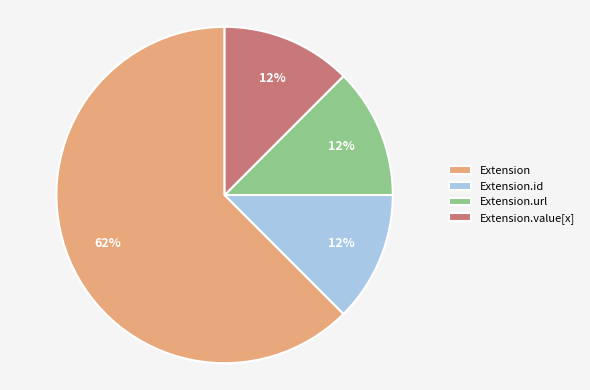

Is there any slice that represents more than half of the pie?

Yes